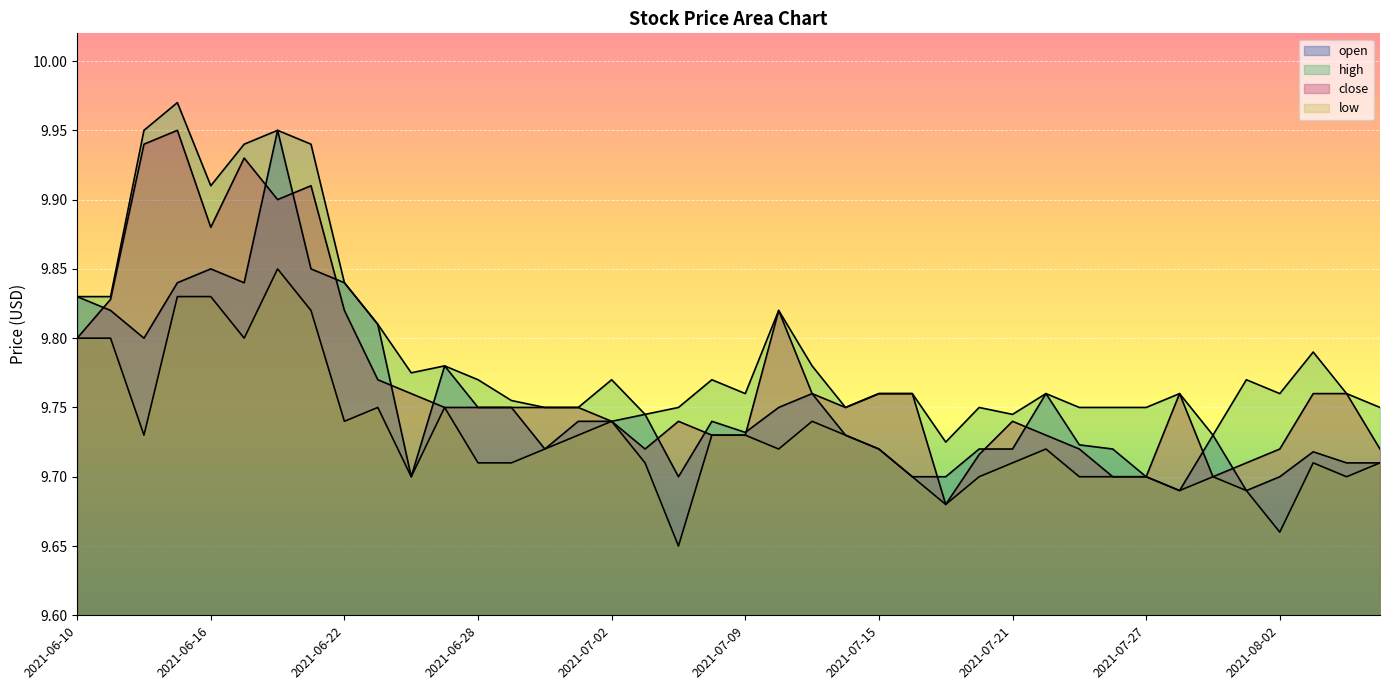

True or false: low has a value of 5.4 at 2021-06-14.

False